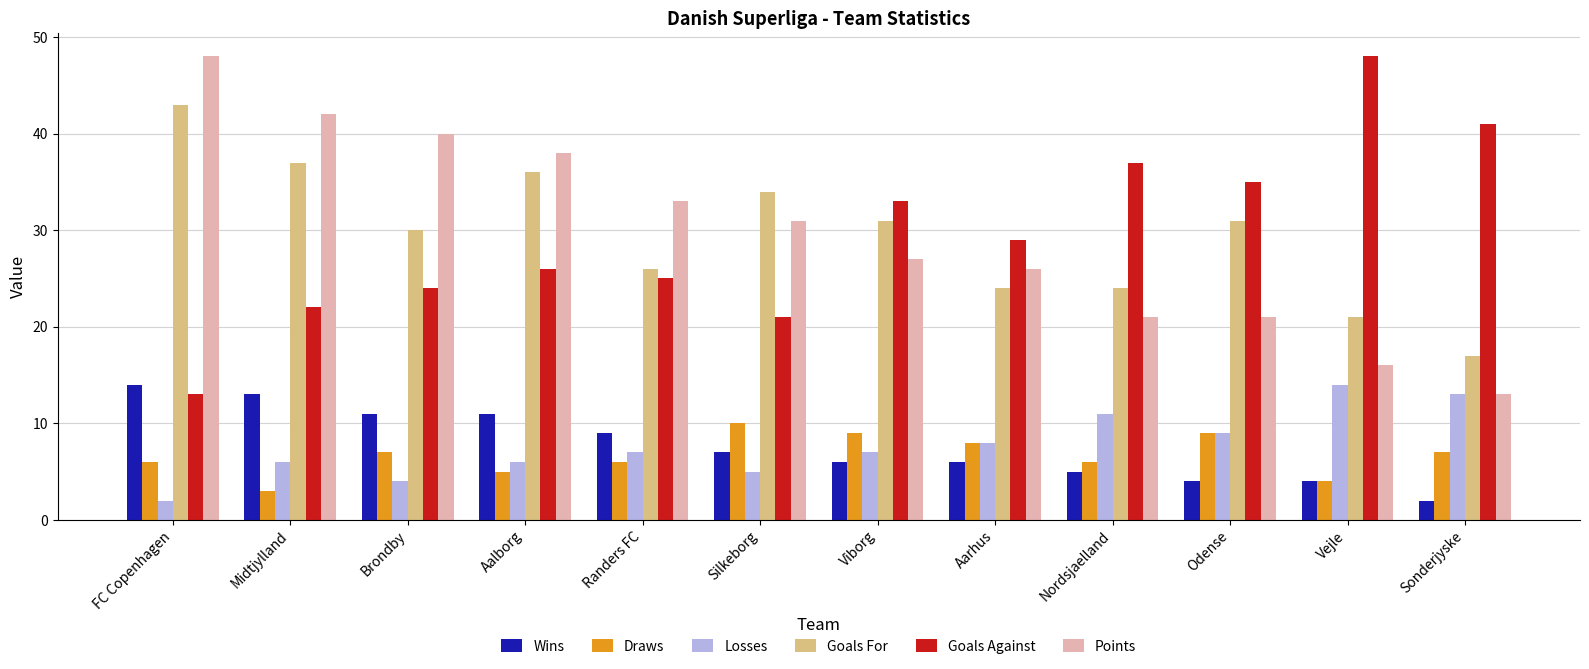

What is the difference between the Goals For values at FC Copenhagen and Silkeborg?

9